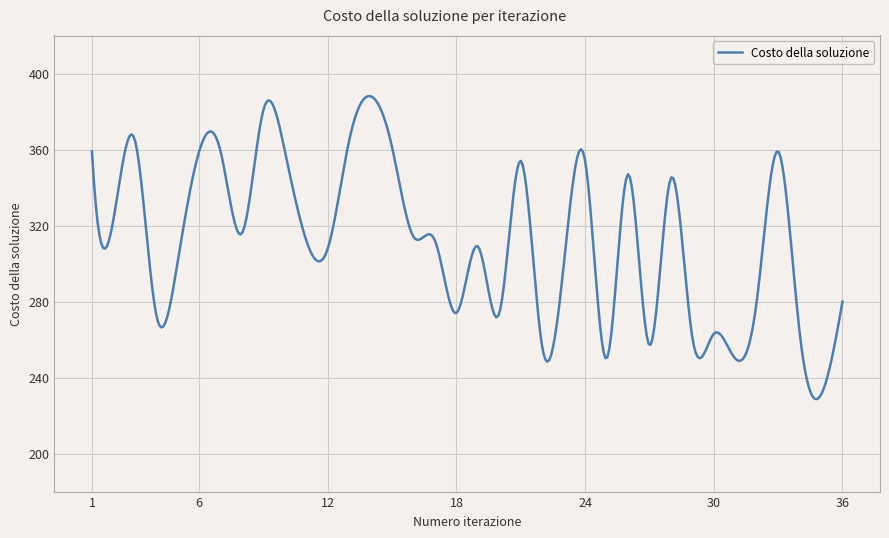

What is the maximum value shown in the chart?

388.1